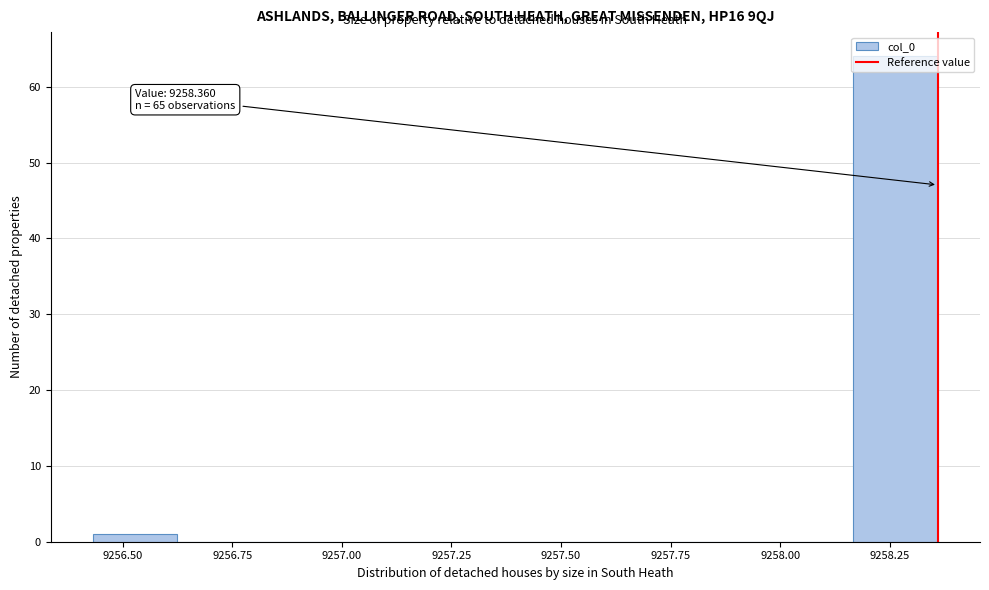

Around what value on the x-axis is the tallest bar? Give the approximate position of its centre, as read against the axis.

9258.25